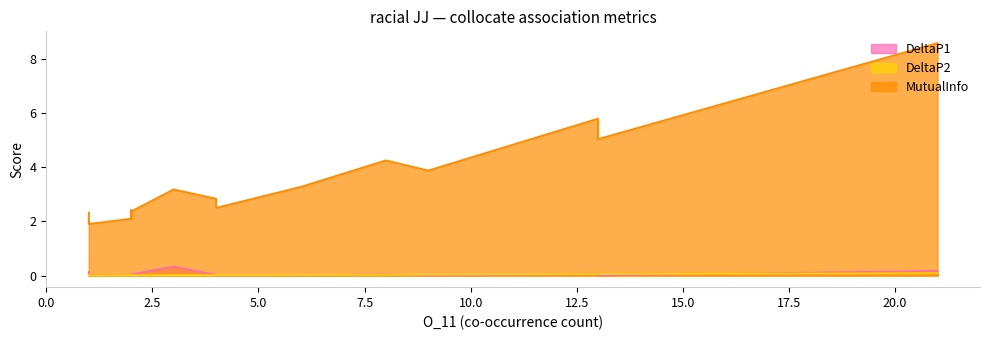

What is the highest value of the DeltaP1 series?

0.3